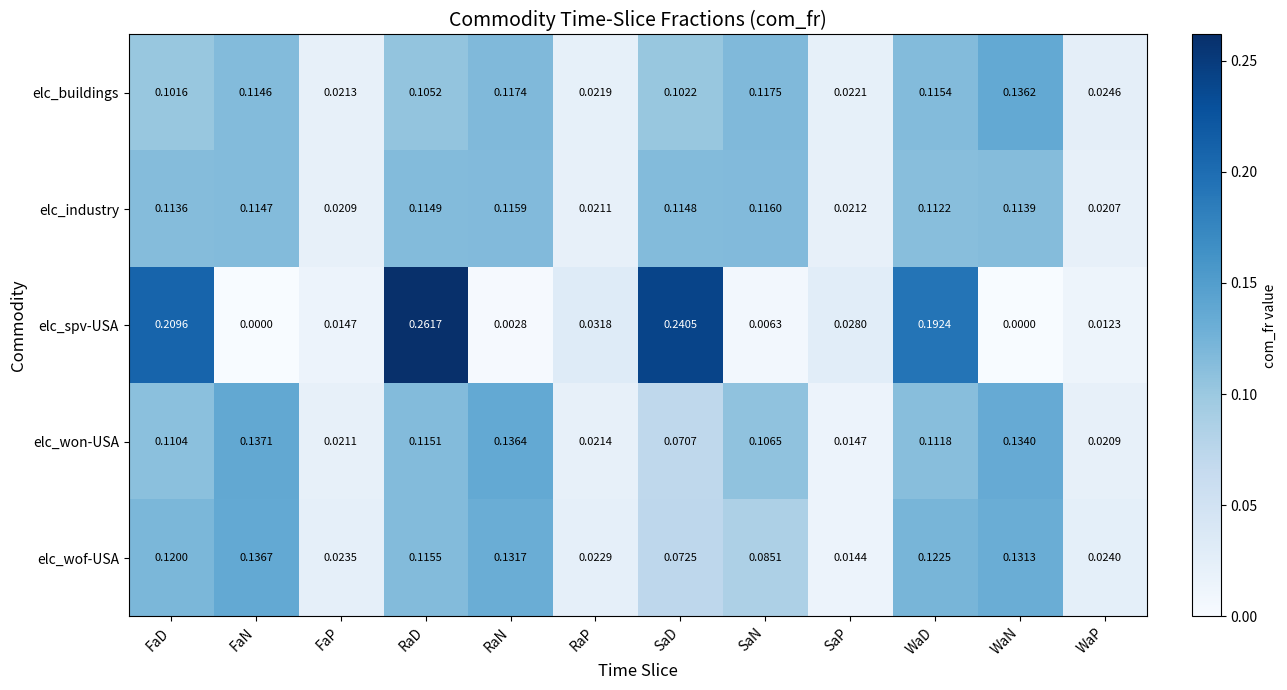

Which category has the lowest value in the elc_buildings series?

FaP